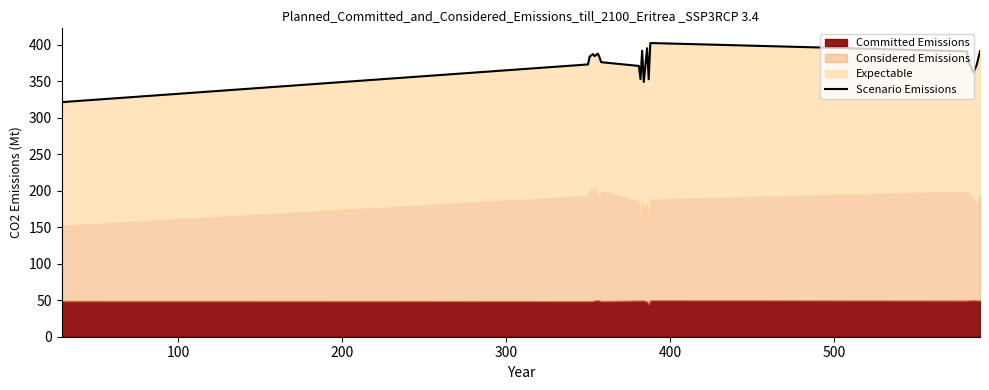

The chart shows a value of 505.4 at 500. True or false?

False